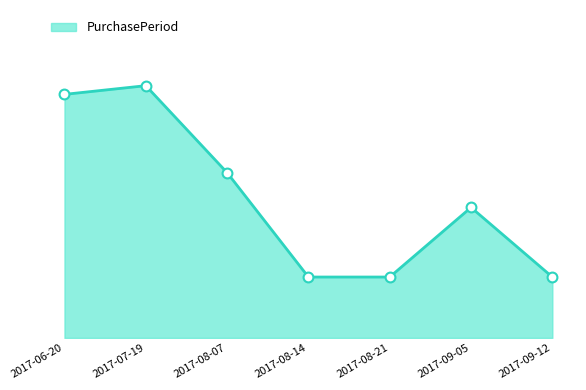

Approximately how many times larger is the value at 2017-09-12 compared to 2017-09-05?

0.5